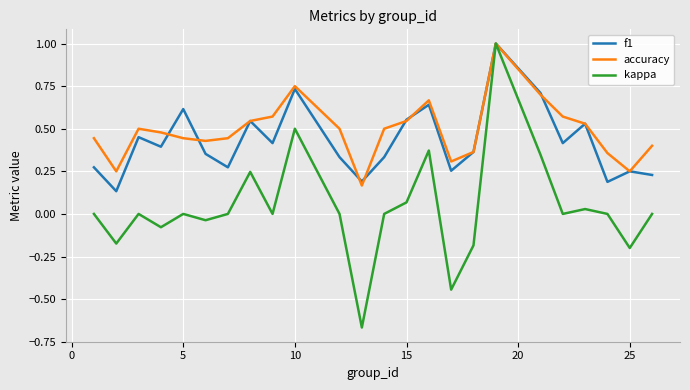

Which series has the largest range (max minus min)?

kappa